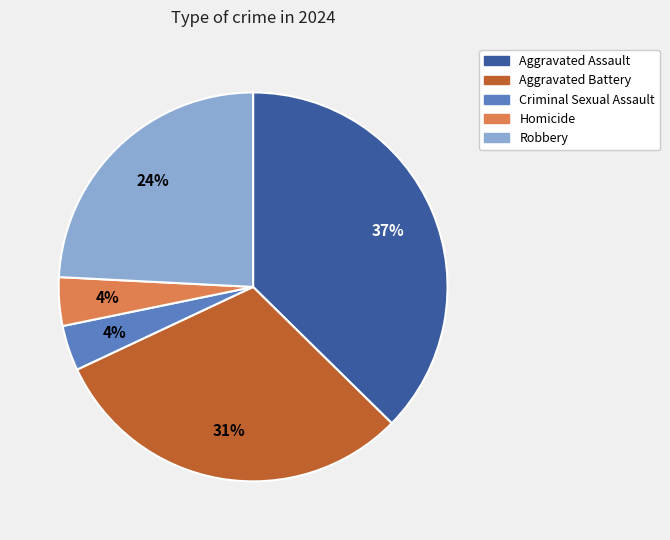

To the nearest percent, what percentage of the pie is Homicide?

4%